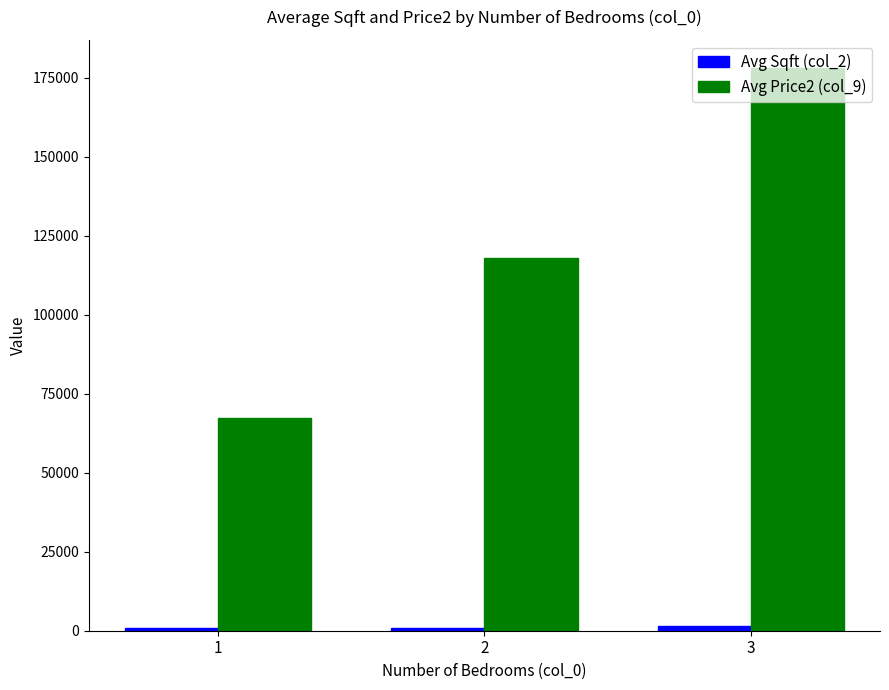

What is the maximum value shown in the chart?

178000.0